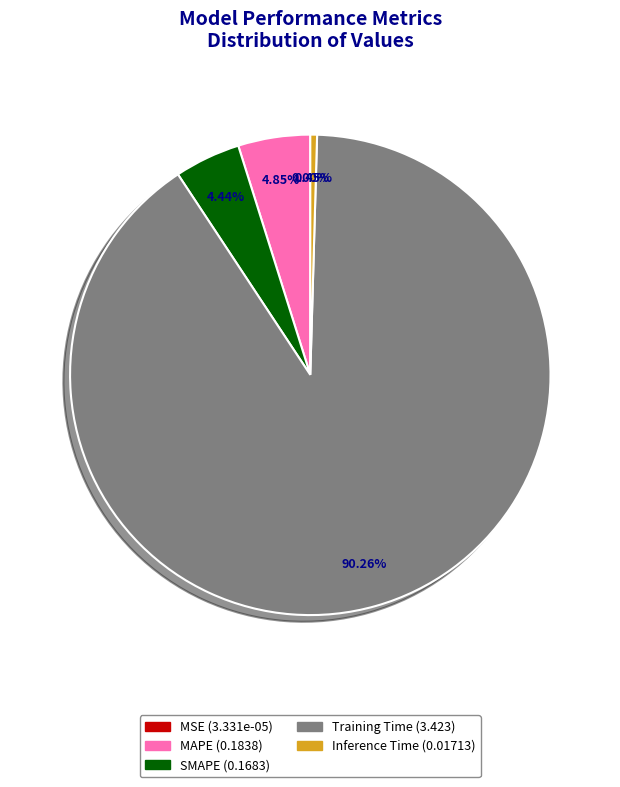

What percentage is the Training Time slice, to the nearest percent?

90%